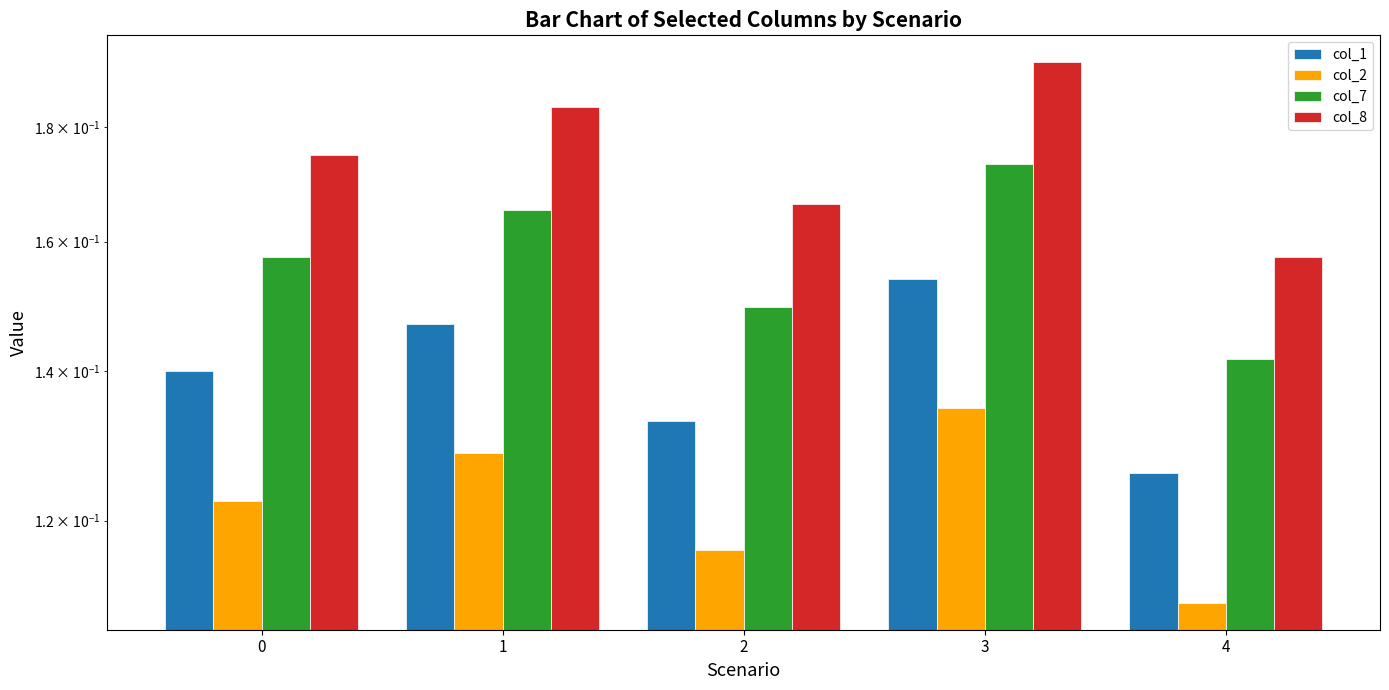

Which series has the widest spread of values?

col_8